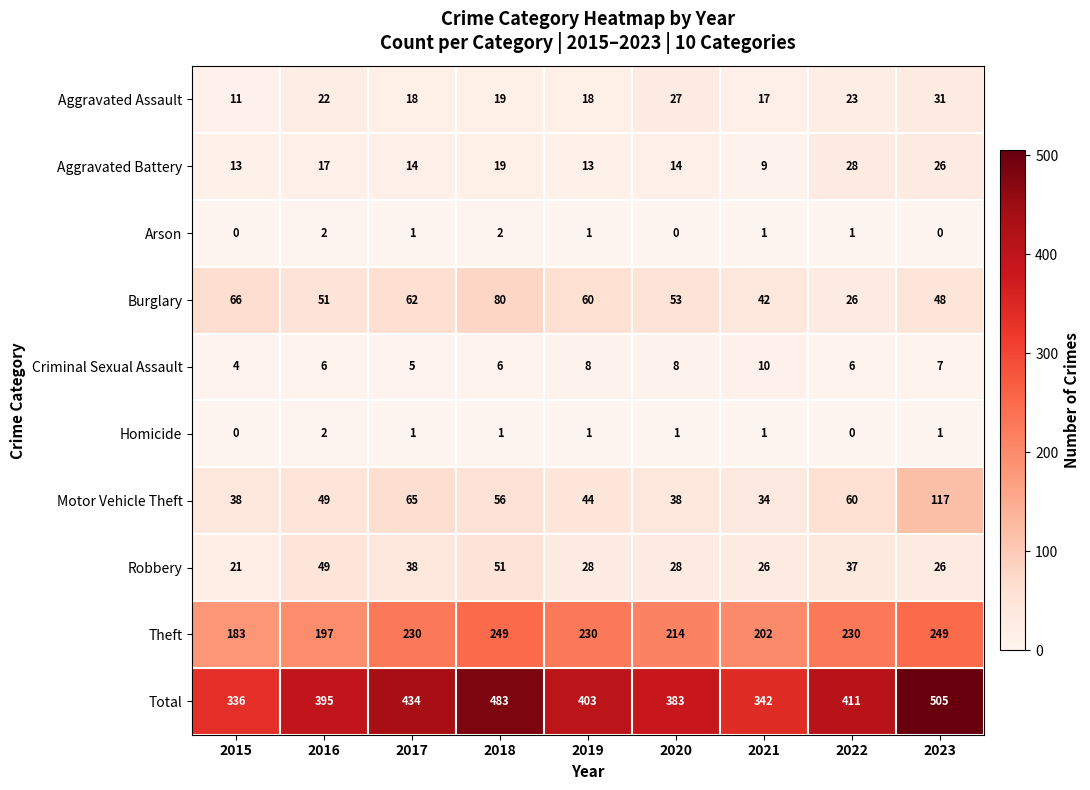

Between 2019 and 2022, which series saw the biggest shift?

Burglary